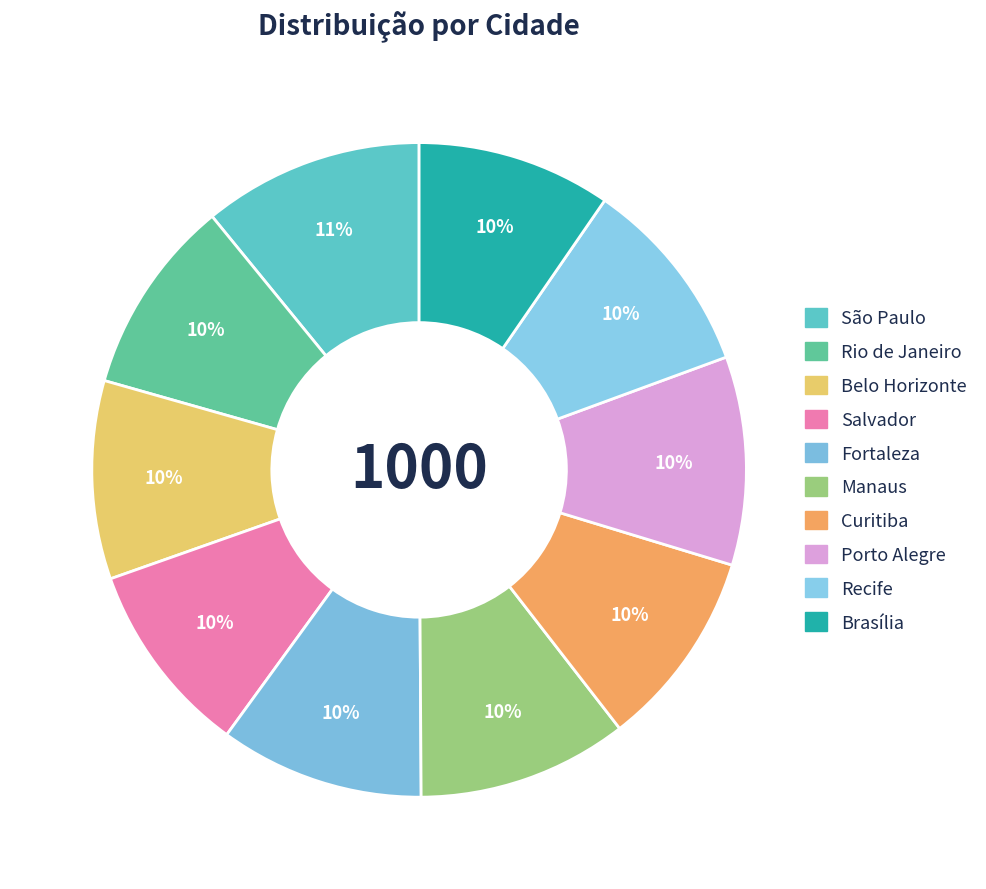

Between Fortaleza and Salvador, which is larger?

Fortaleza